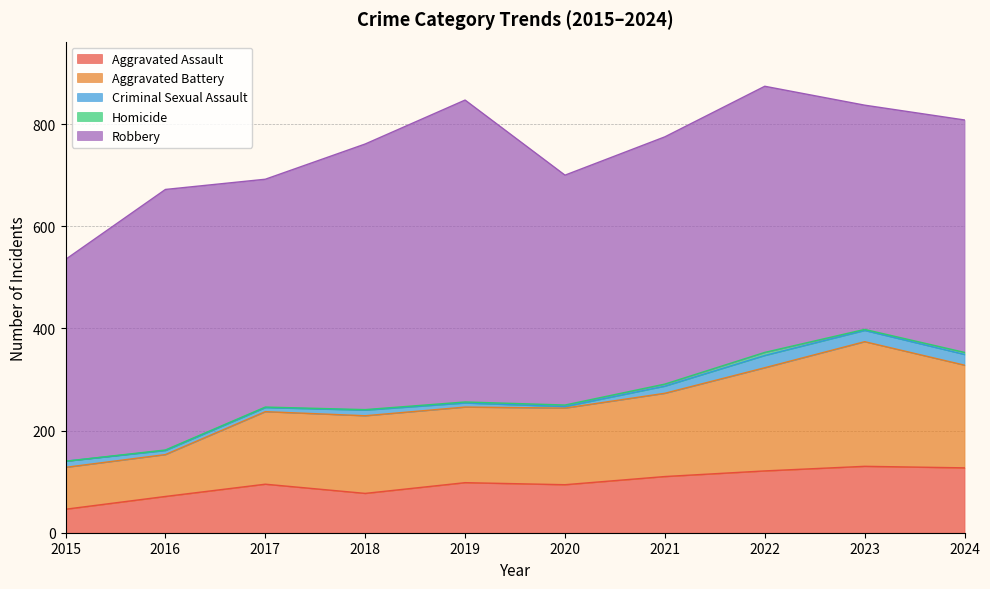

The Robbery series shows 132 at 2024. True or false?

False